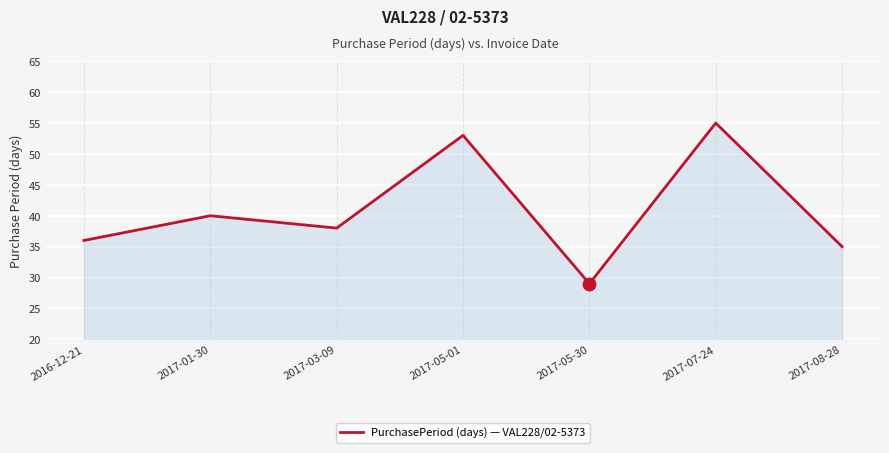

Rank the categories by value from lowest to highest.

2017-05-30, 2017-08-28, 2016-12-21, 2017-03-09, 2017-01-30, 2017-05-01, 2017-07-24